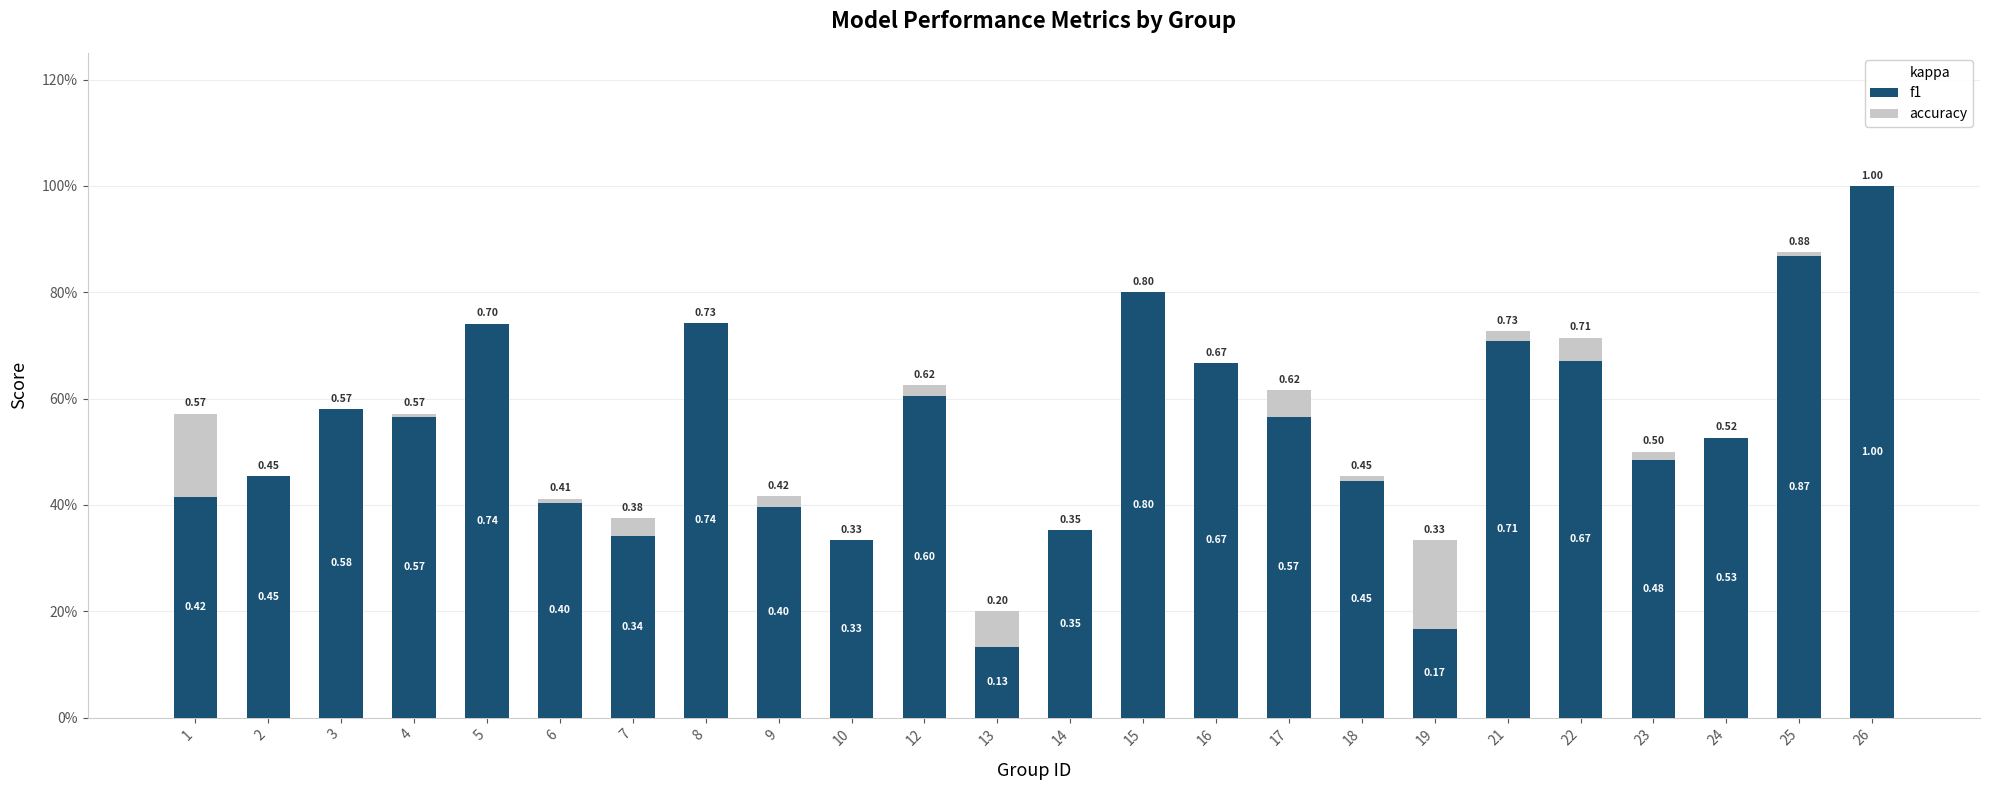

At which category is the sum across all series the highest?

26